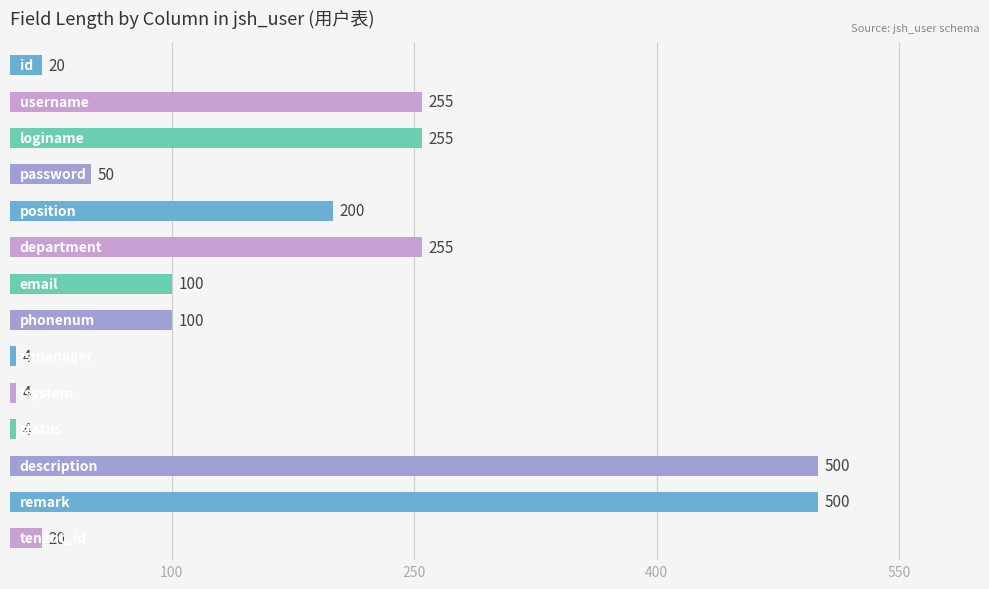

What is the sum of all values?

2267